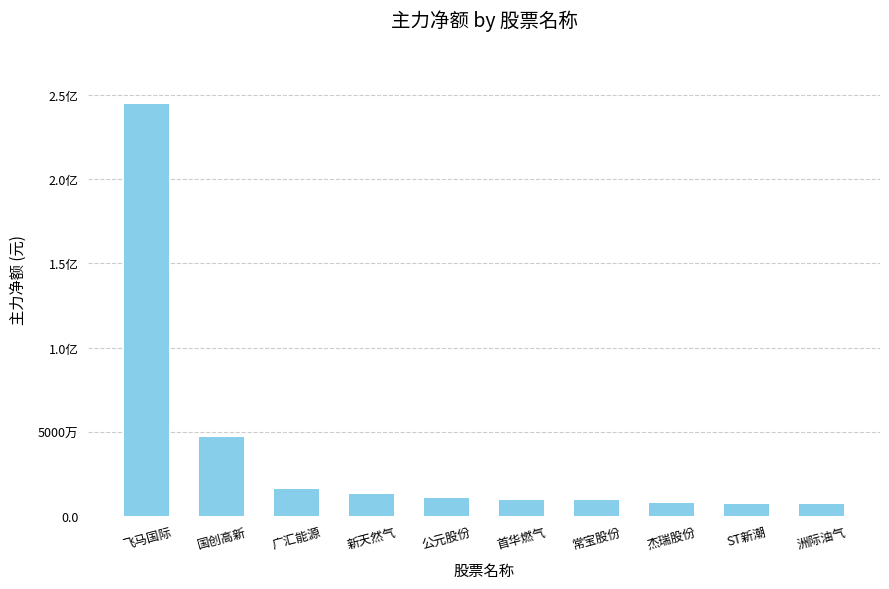

What is the maximum value shown in the chart?

244754481